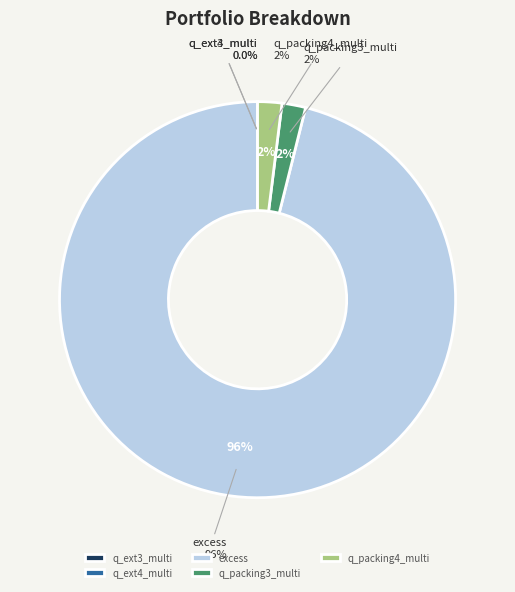

Which slice is the largest?

excess